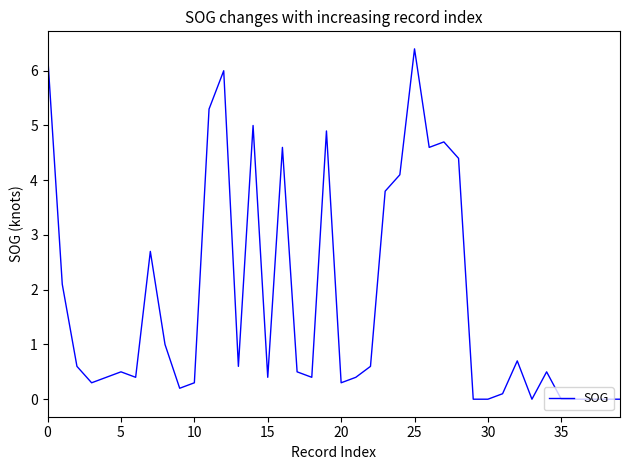

What is the difference between the maximum and minimum values?

6.4